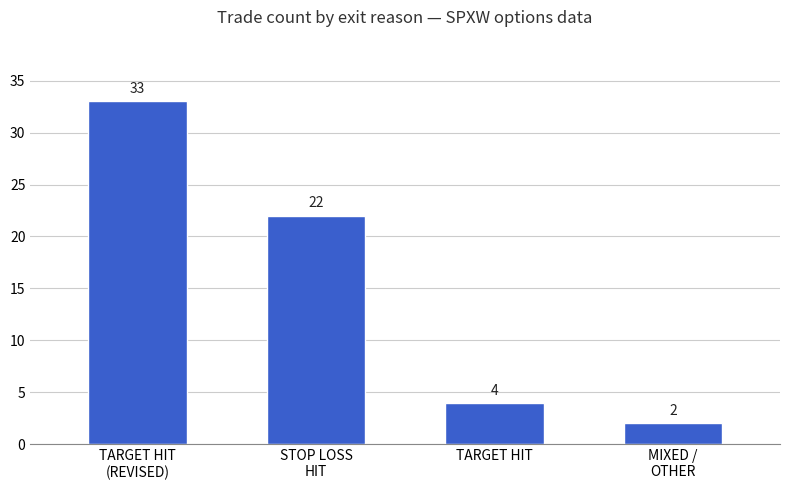

Count the number of data series in this chart.

1